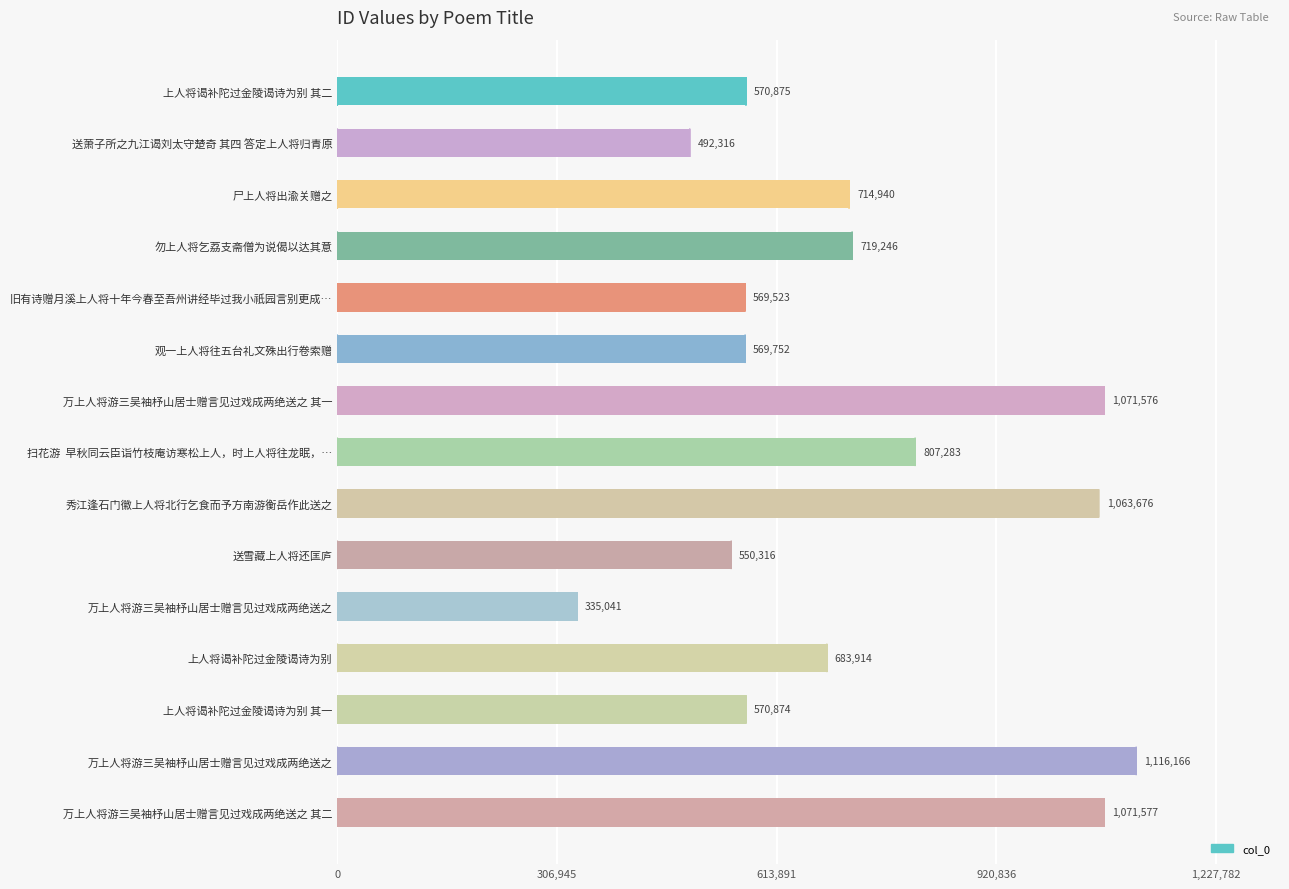

Are the bars horizontal?

Yes